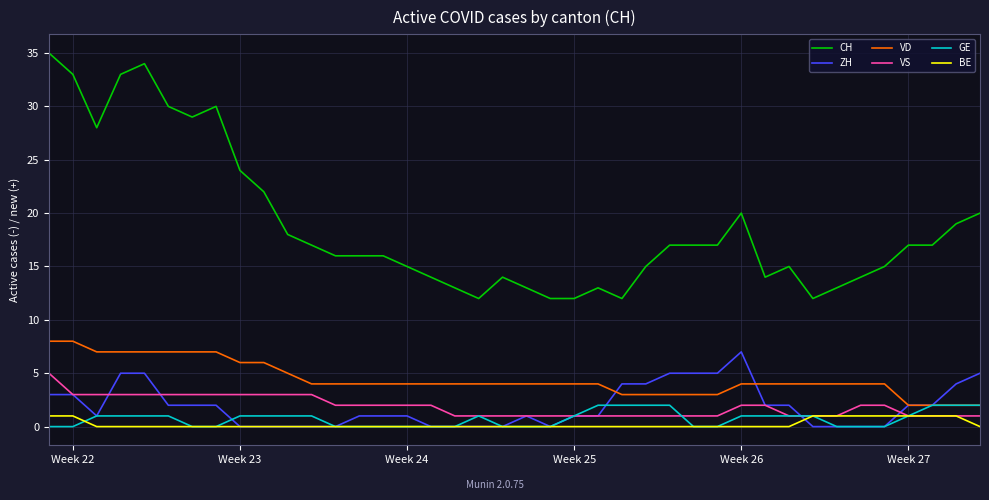

Which series has the widest spread of values?

CH